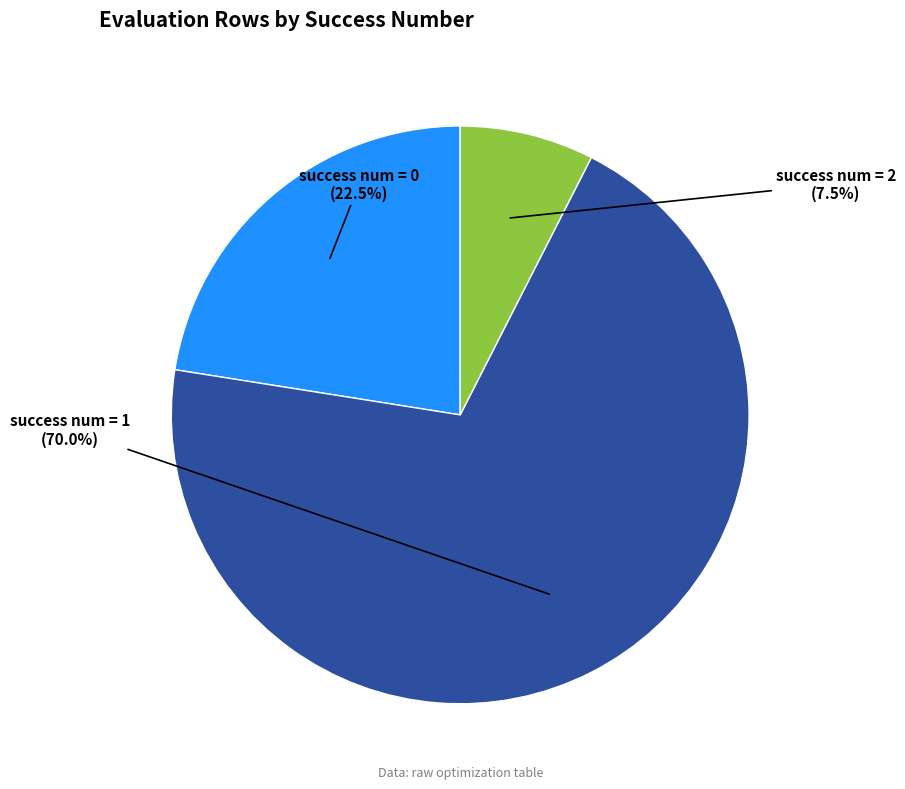

Does any single category account for the majority?

Yes